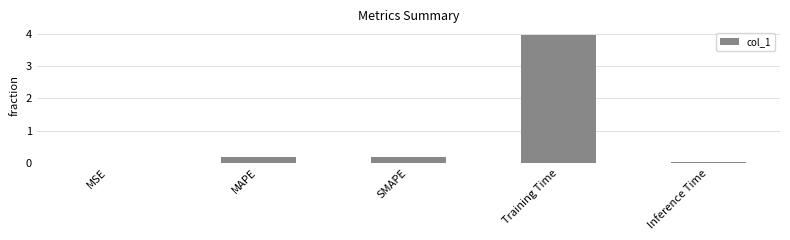

The chart shows a value of 0.2 at MAPE. True or false?

True